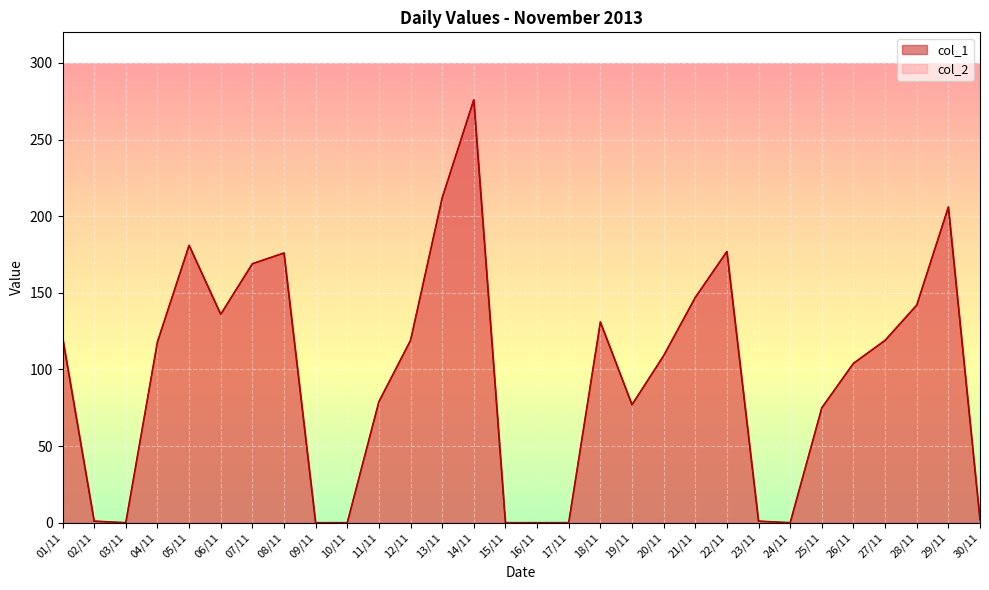

List the labels in order of col_1 value, largest first.

14/11, 13/11, 29/11, 05/11, 22/11, 08/11, 07/11, 21/11, 28/11, 06/11, 18/11, 01/11, 12/11, 27/11, 04/11, 20/11, 26/11, 11/11, 19/11, 25/11, 30/11, 02/11, 23/11, 03/11, 09/11, 10/11, 15/11, 16/11, 17/11, 24/11